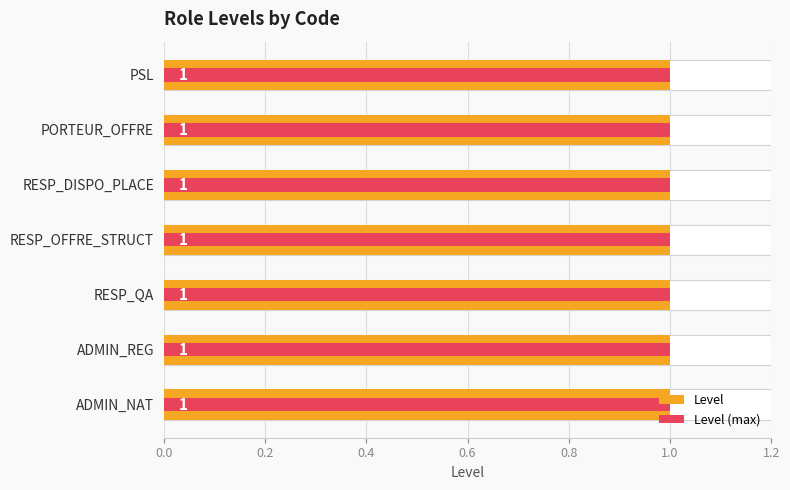

List the series in order of their overall mean, highest first.

Level, Level (max)